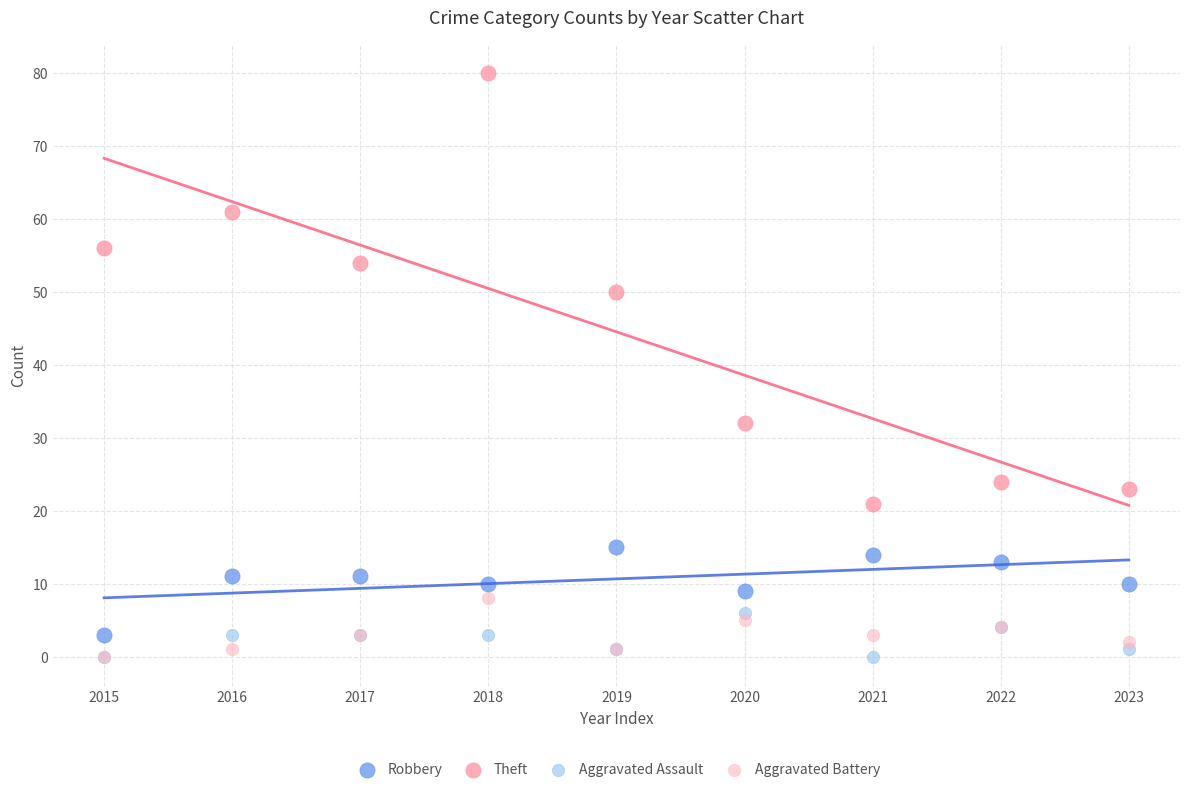

Which series contains the highest Y value?

Theft